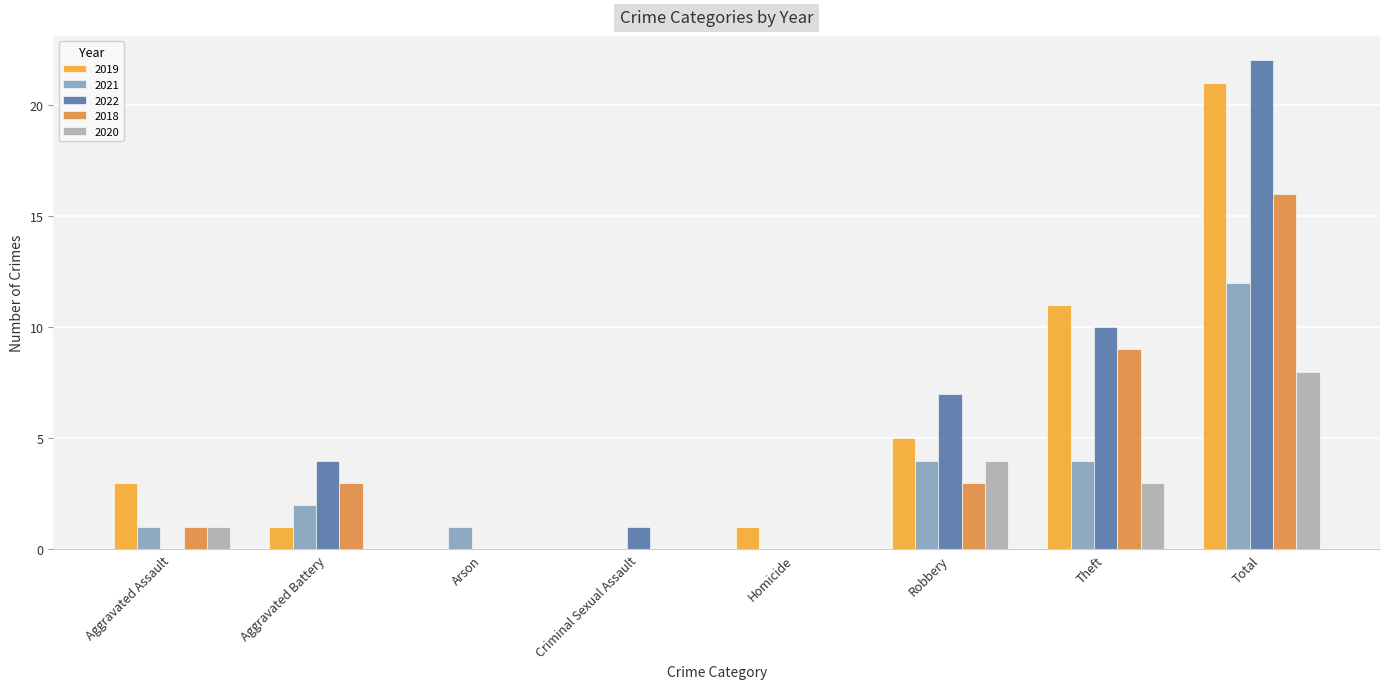

At which label does 2020 reach its peak?

Total